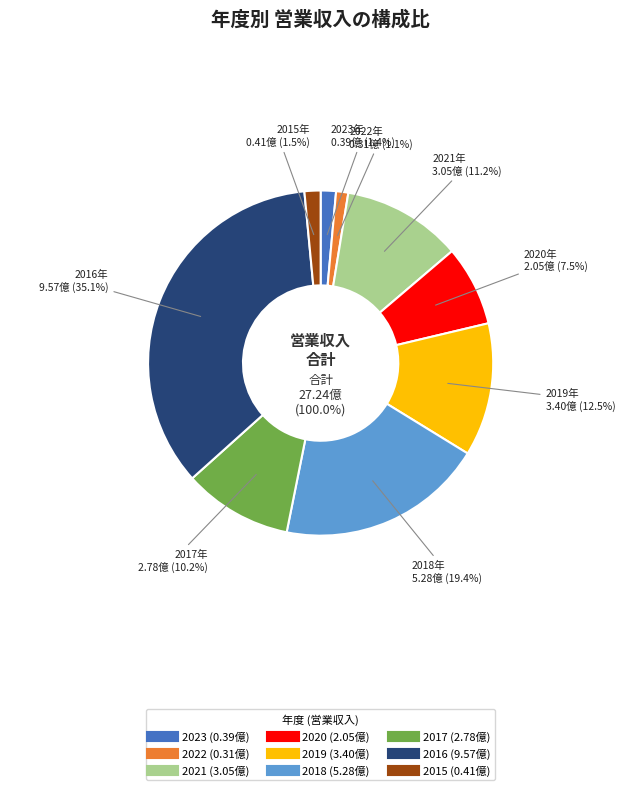

Is 2022 the majority of the pie?

No